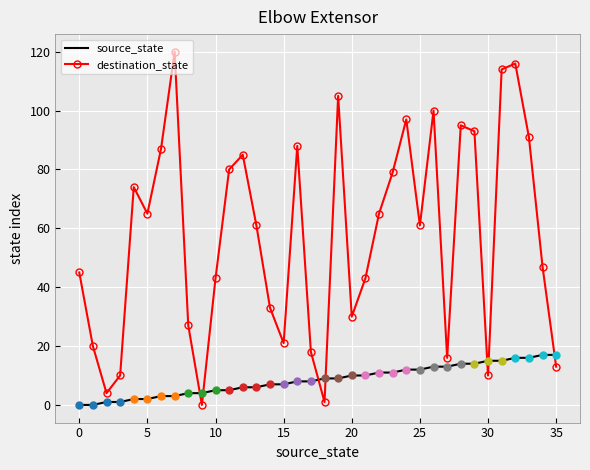

Which series has the widest spread of values?

destination_state